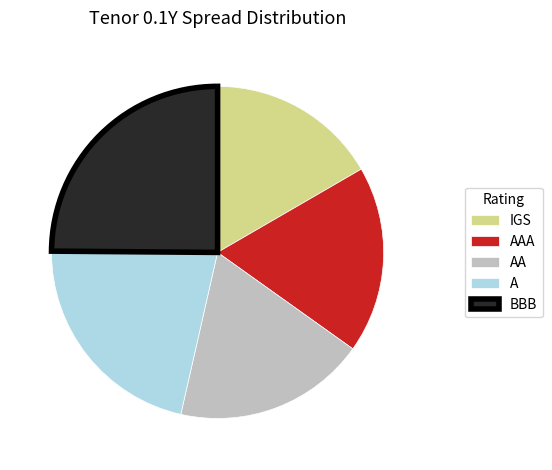

Combined, do AAA and IGS account for over 50%?

No